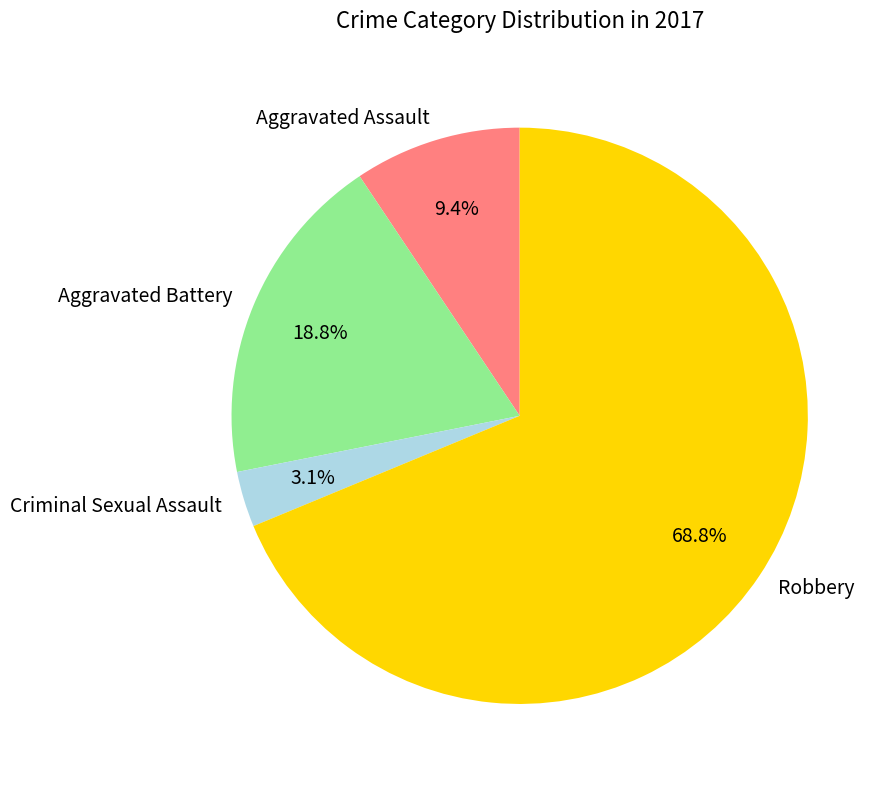

Which has a higher value, Aggravated Battery or Aggravated Assault?

Aggravated Battery